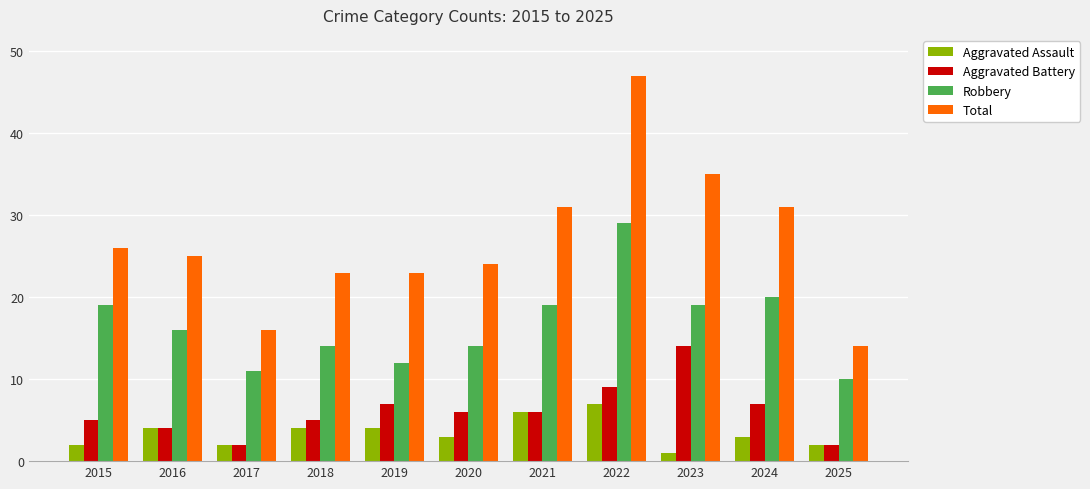

What is the difference between the second highest and second lowest values in the Aggravated Battery series?

7